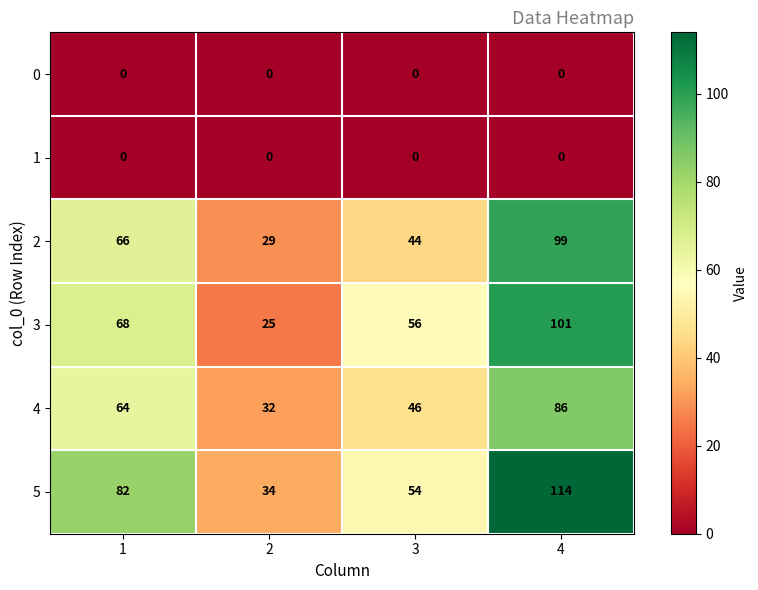

What is the minimum value for 3?

25